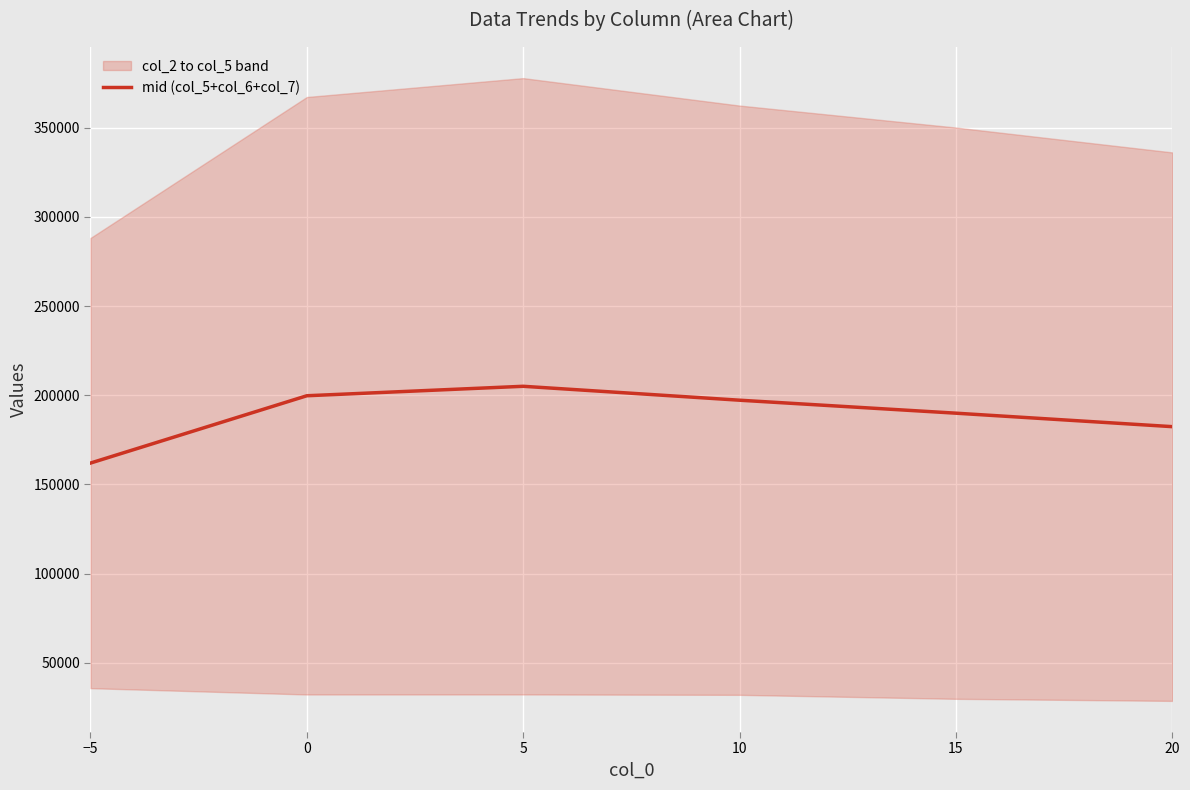

Rank the categories by value from highest to lowest.

5, 0, 10, 15, 20, −5